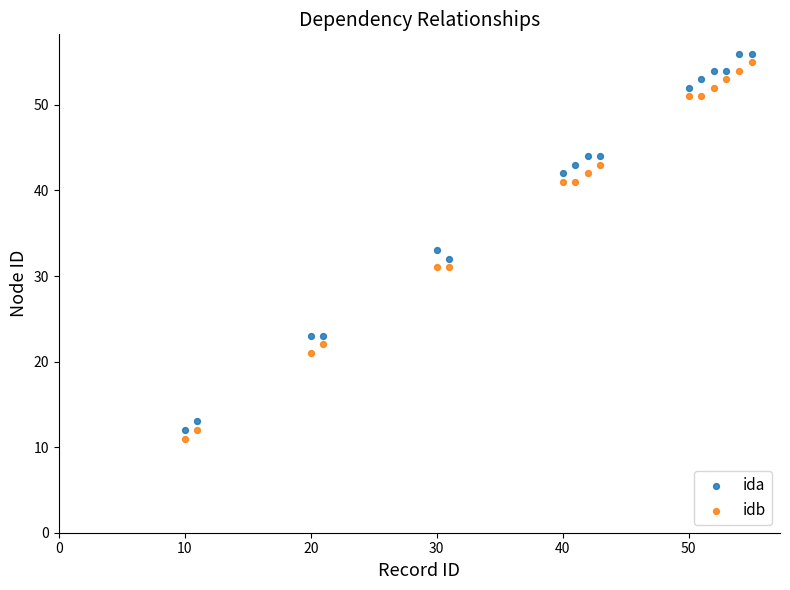

In the ida series, what Y value is closest to 34?

33